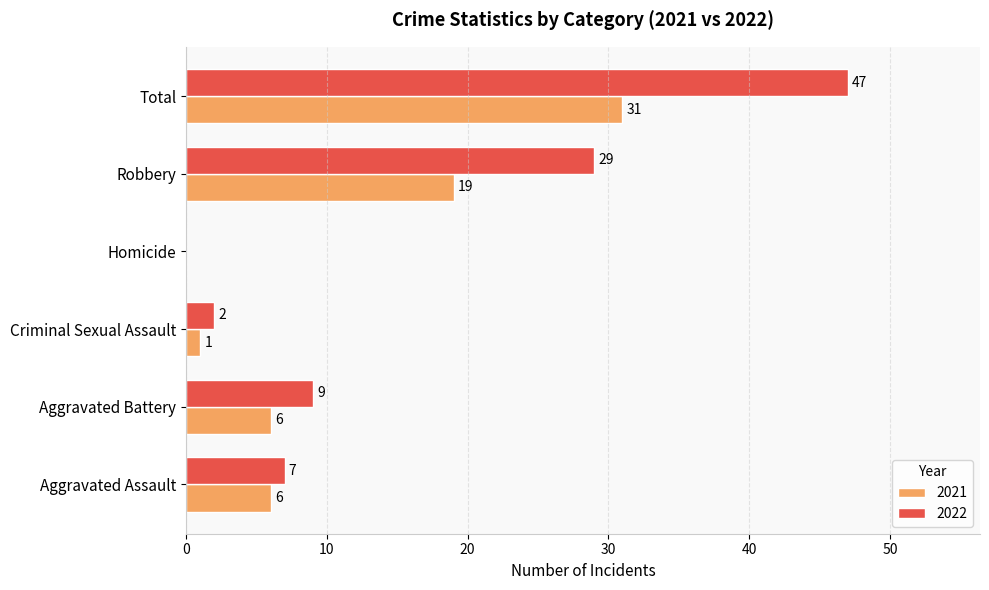

Which series has the largest total across all categories?

2022